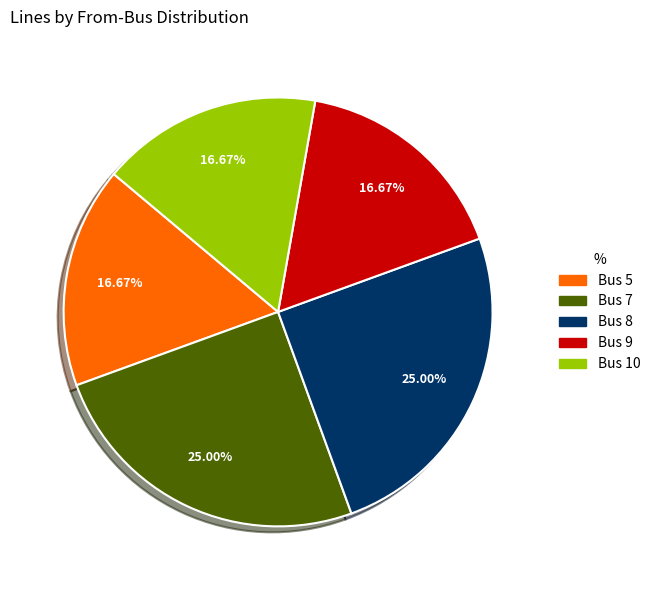

What is the ratio of the value at Bus 10 to the value at Bus 5?

1.0